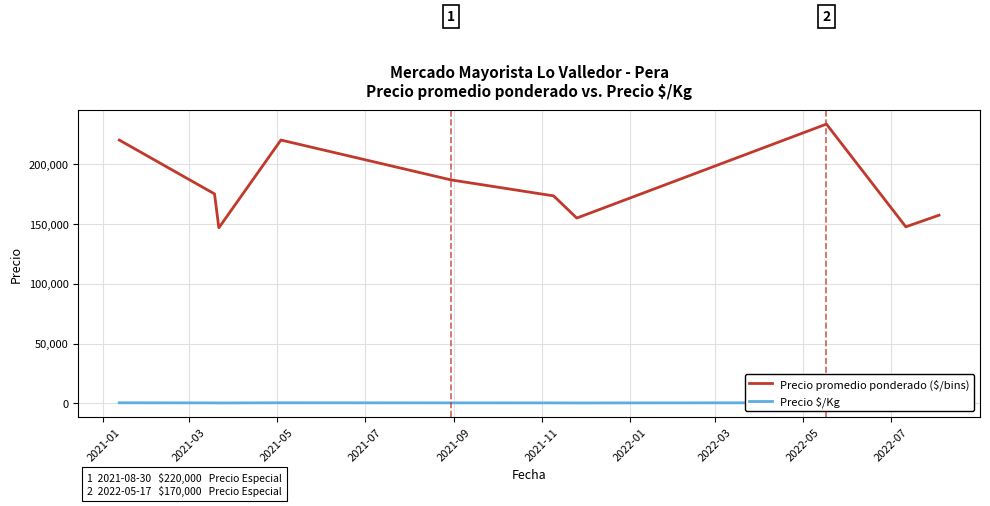

What is the maximum value for Precio promedio ponderado ($/bins)?

233333.3